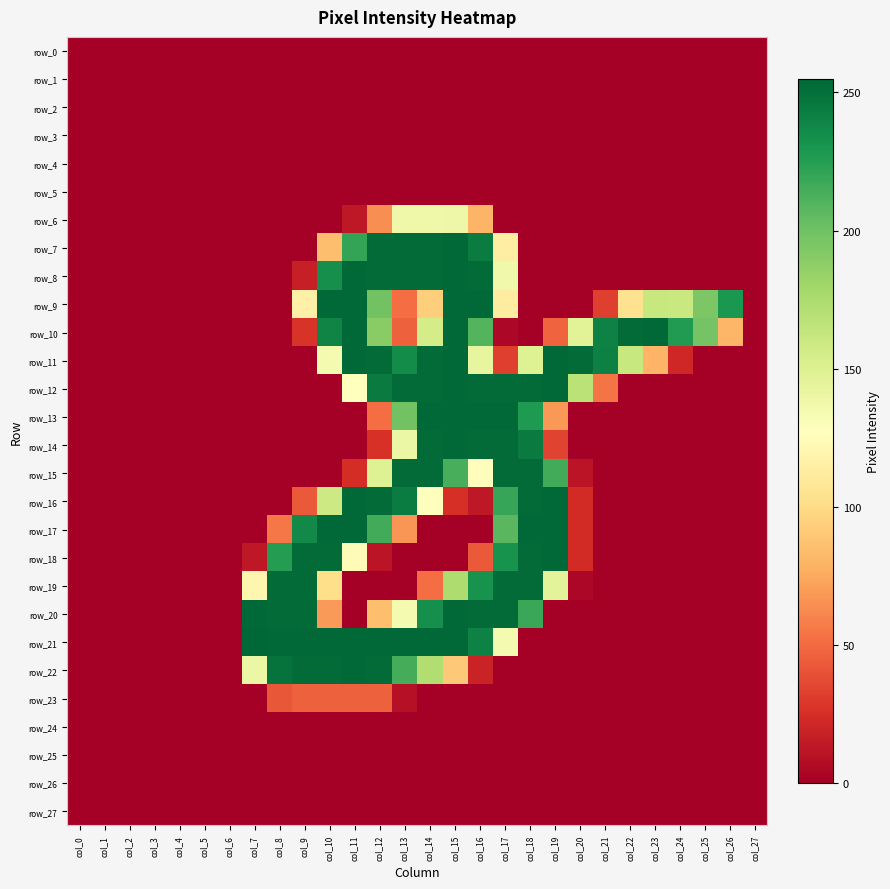

Which label corresponds to the largest value in the chart?

col_7